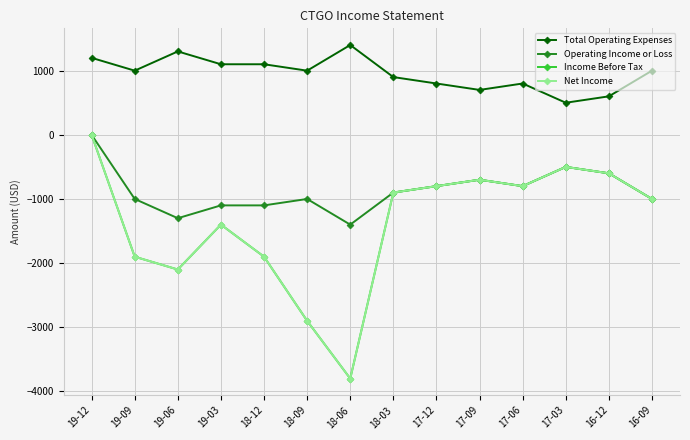

Which series has the largest total across all categories?

Total Operating Expenses